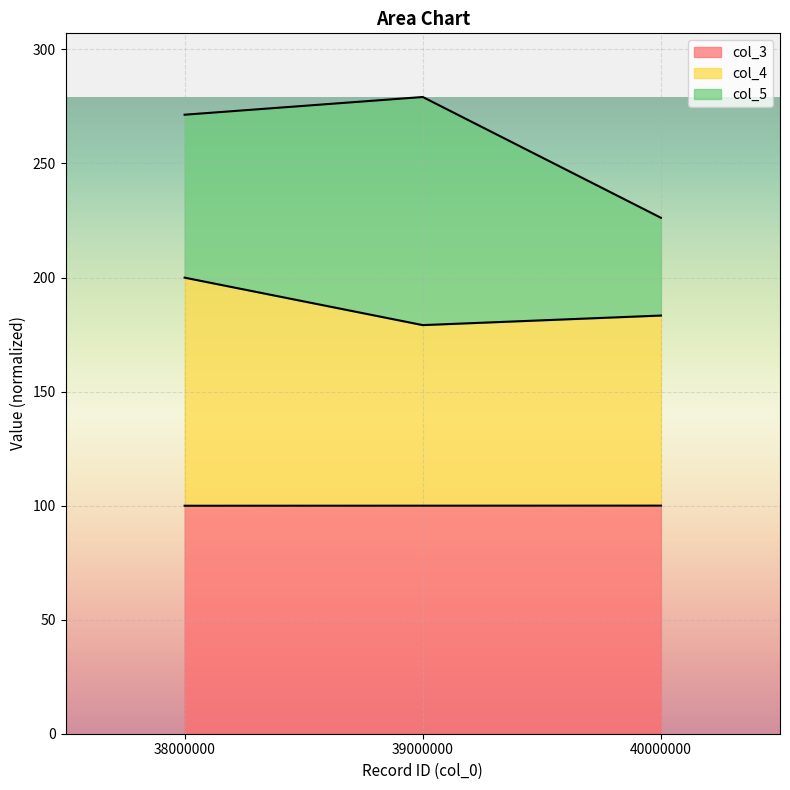

What is the maximum value for col_3?

100.0